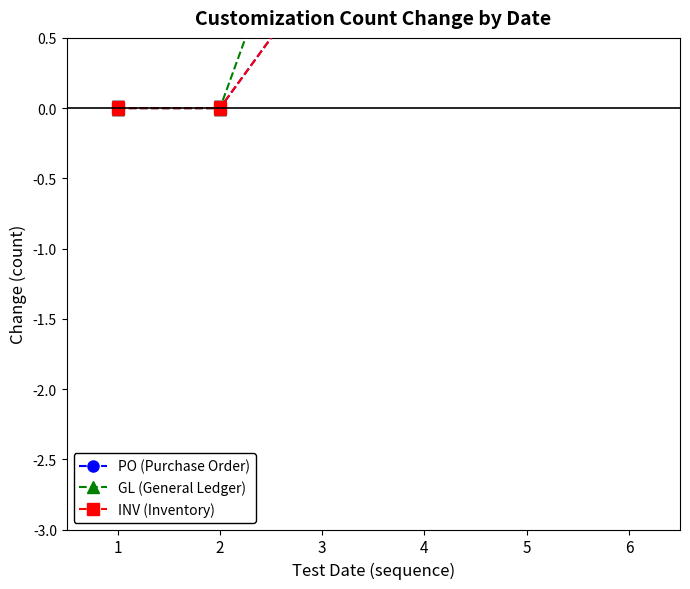

Is the value of PO (Purchase Order) at 2 greater than the value of GL (General Ledger) at 4?

No